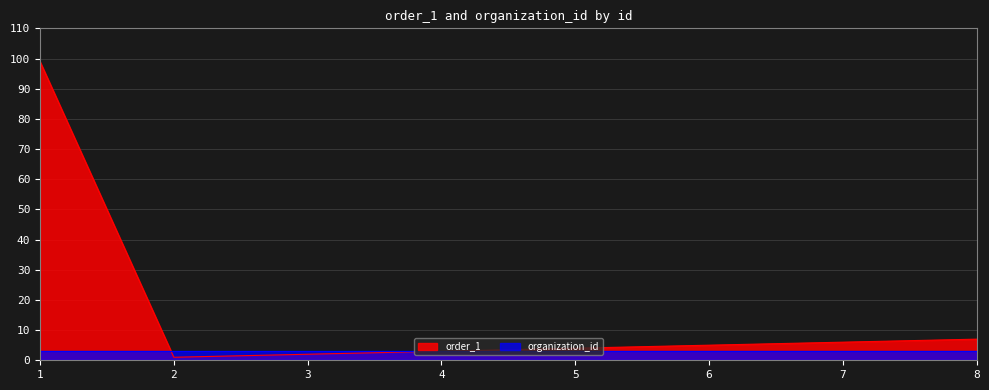

Reading left to right, transcribe all the data shown in this chart.

99	1	2	3	4	5	6	7